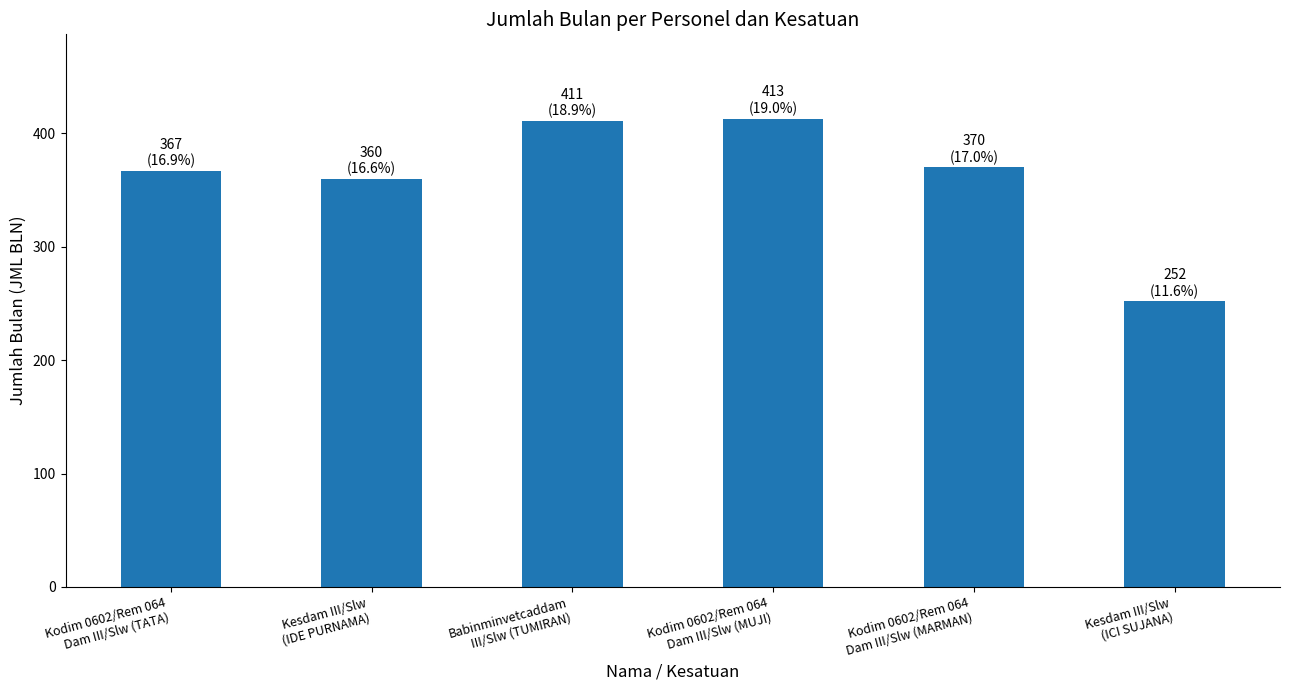

What is the change in value from Kesdam III/Slw
(IDE PURNAMA) to Babinminvetcaddam
III/Slw (TUMIRAN)?

+51